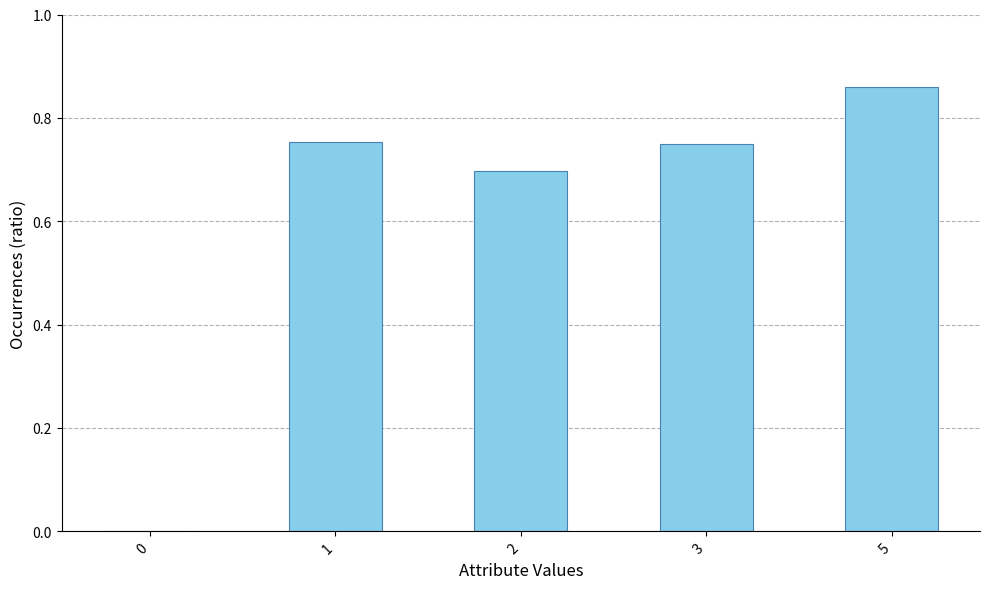

What is the sum of all values?

3.1